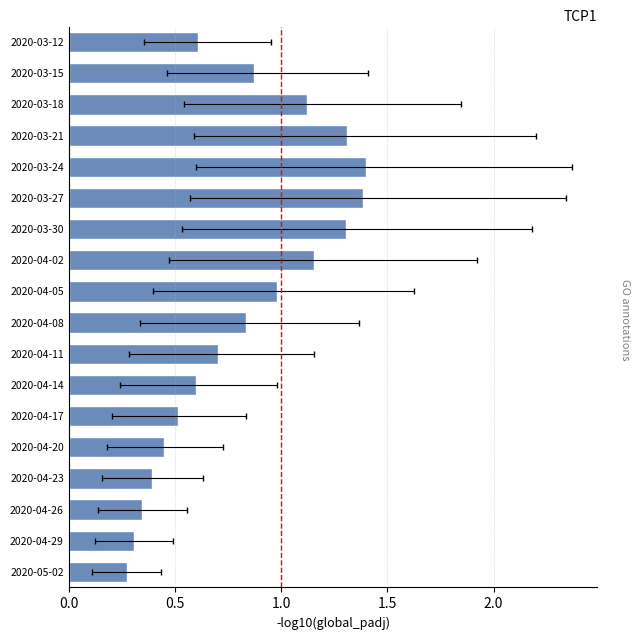

Does the chart contain any negative values?

No